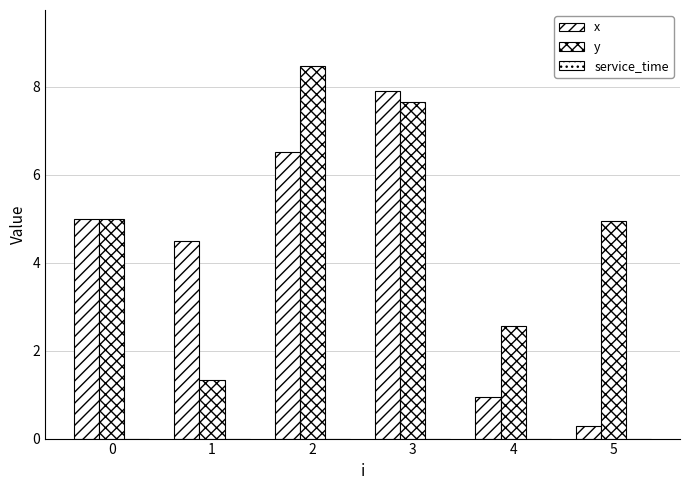

Which series has the largest total across all categories?

y